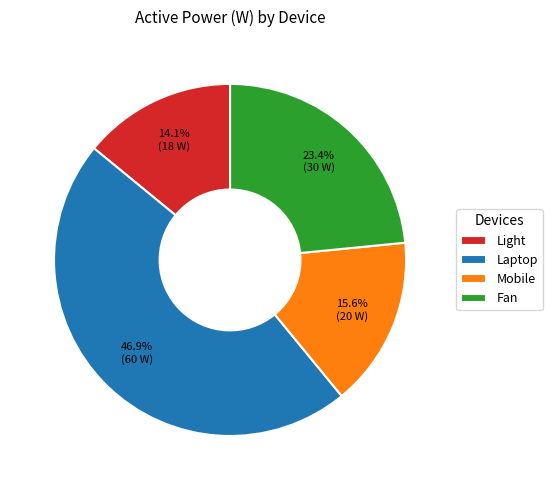

Is it true that Fan is 23% of the pie?

True